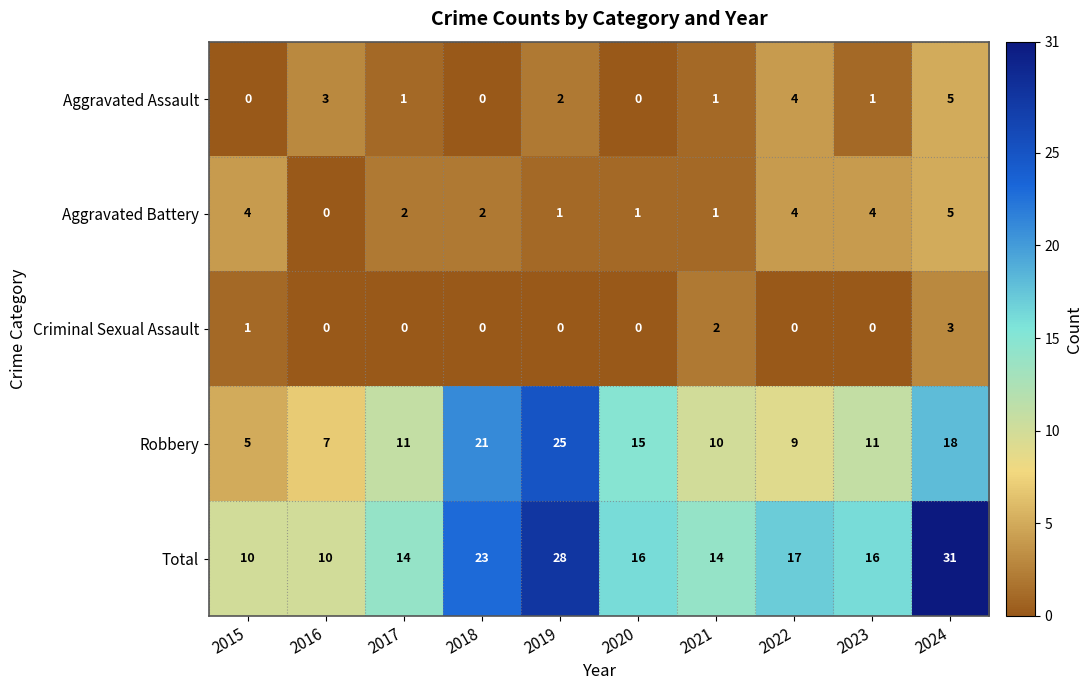

Which series has the largest range (max minus min)?

Total